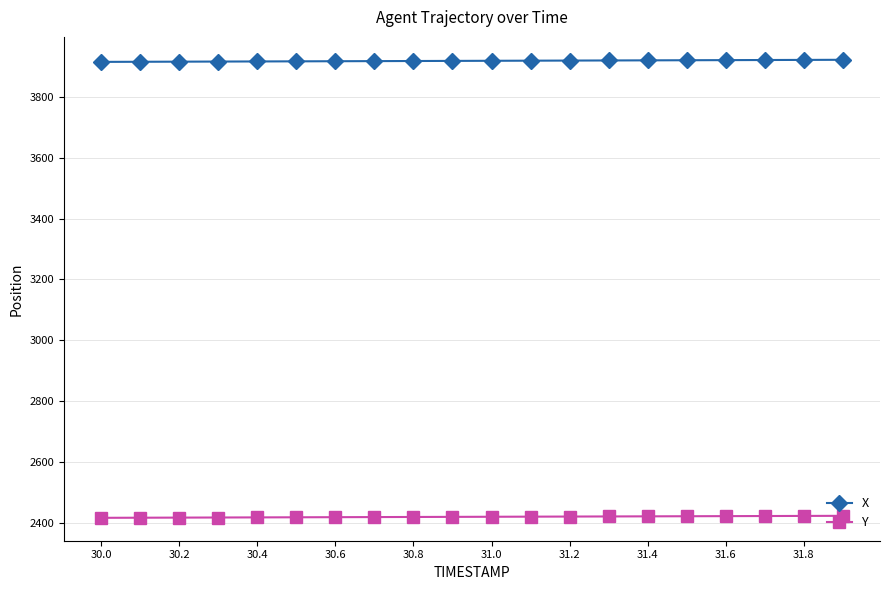

What is the value of the X point at the 2nd from the left?

3915.1